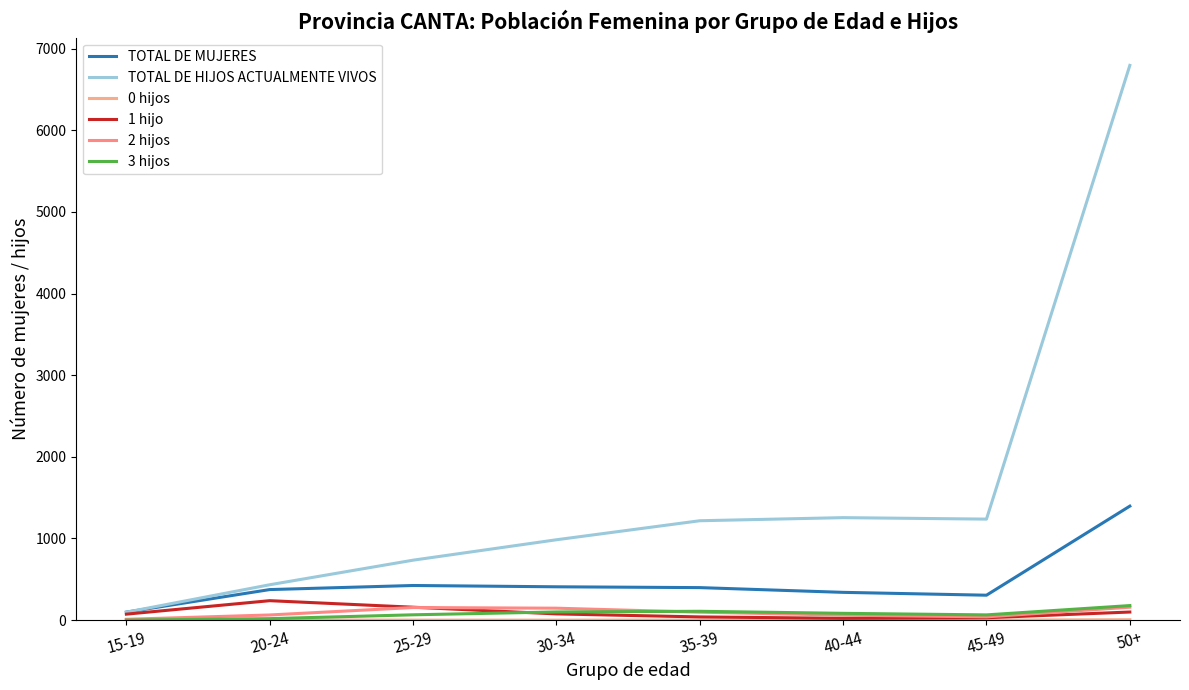

Does the chart have visible grid lines?

No